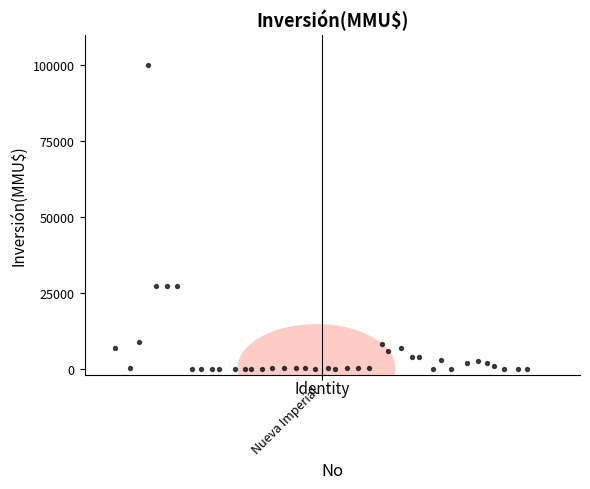

What is the range of Y values (max minus min)?

100000